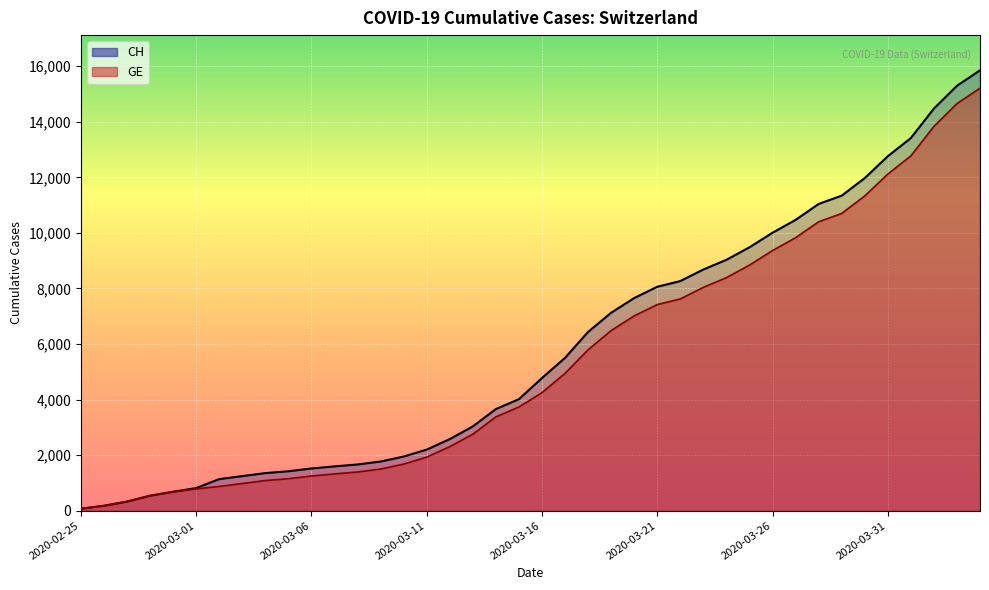

At 2020-03-12, list the series in order from largest to smallest.

CH, GE